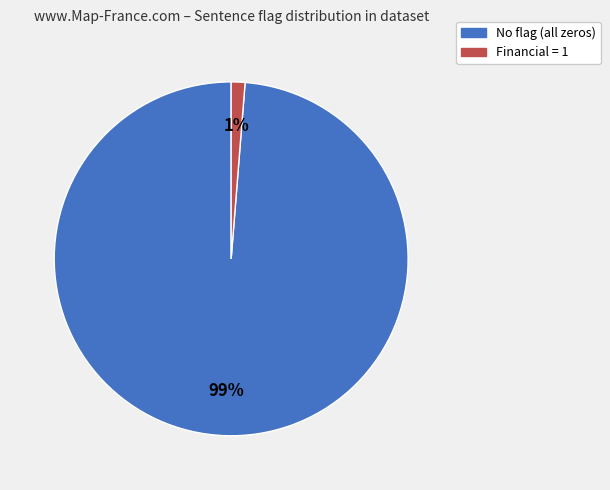

To the nearest percent, what is the average slice percentage?

50%